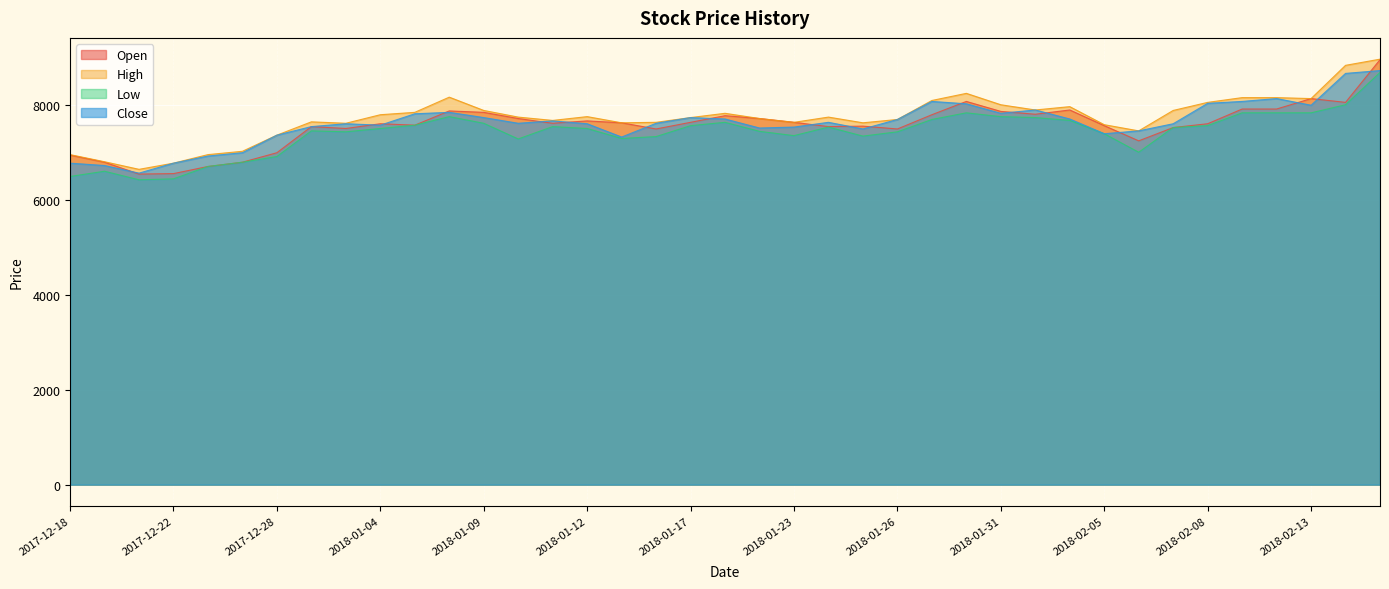

What is the maximum value shown in the chart?

8960